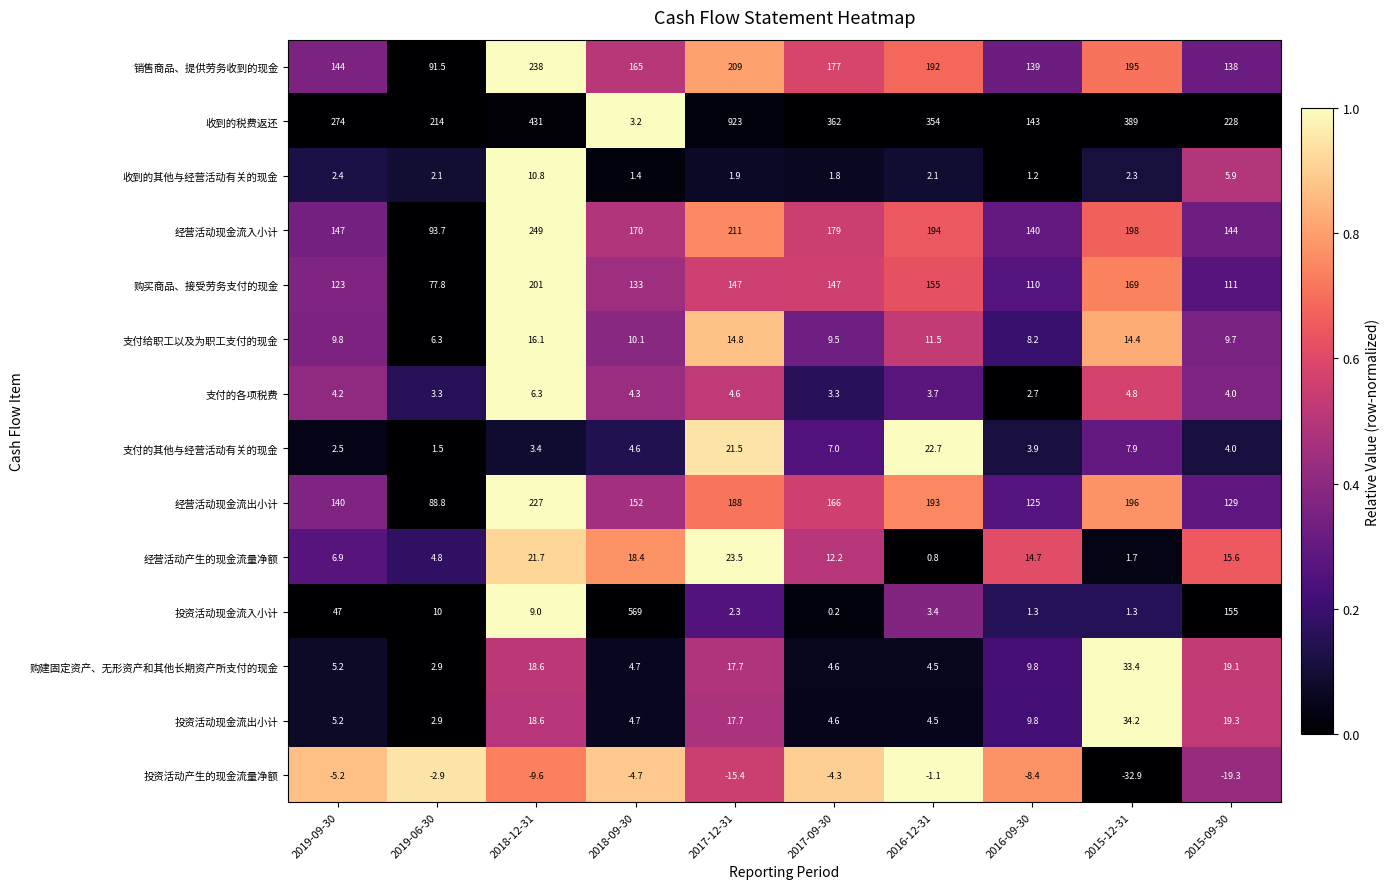

At which category is the sum across all series the highest?

2017-12-31